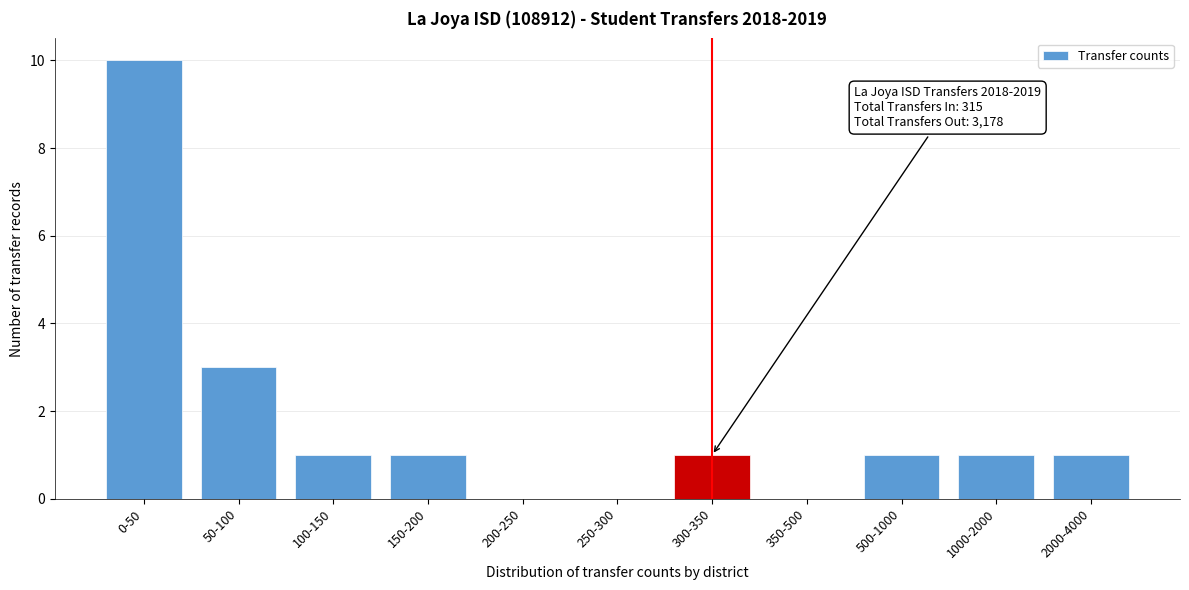

Reading left to right, transcribe all the data shown in this chart.

0-50=10	50-100=3	100-150=1	150-200=1	200-250=0	250-300=0	300-350=1	350-500=0	500-1000=1	1000-2000=1	2000-4000=1